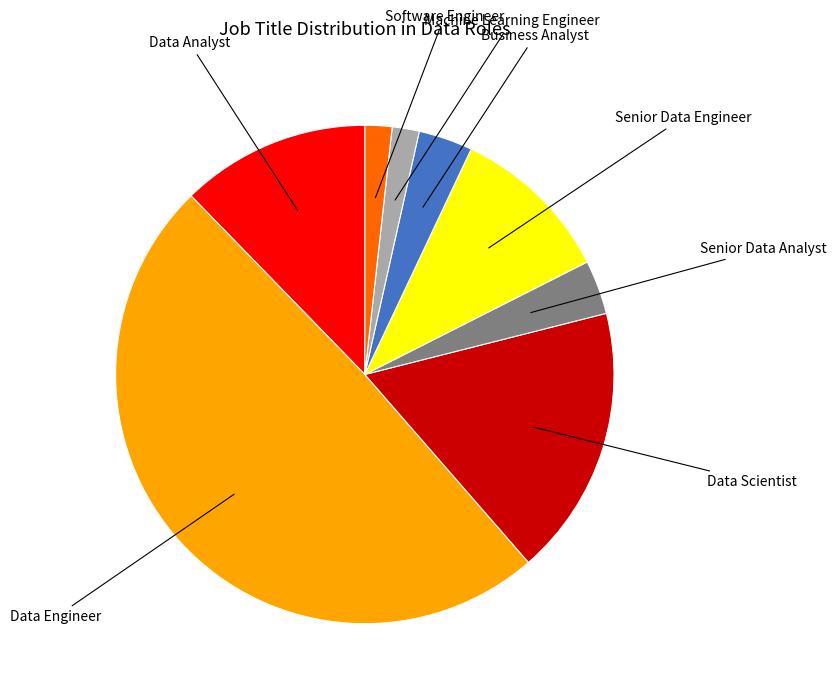

Between Data Analyst and Senior Data Engineer, which is larger?

Data Analyst